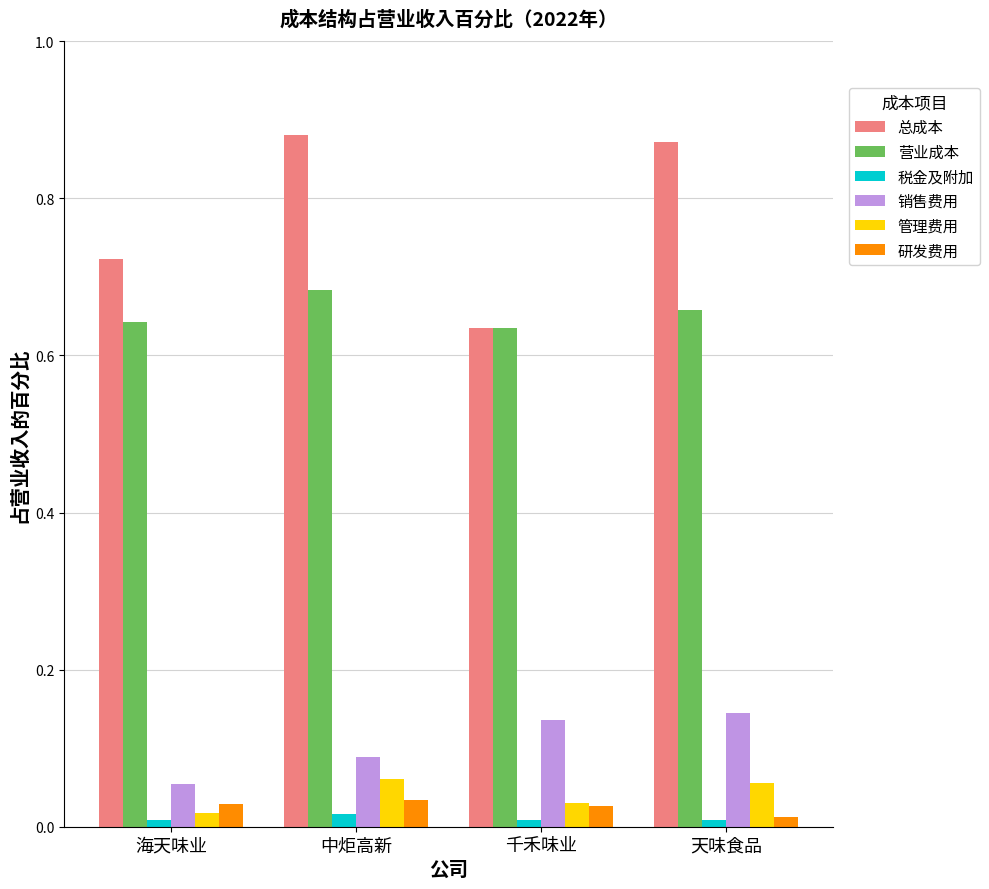

How many bars are there in total?

24